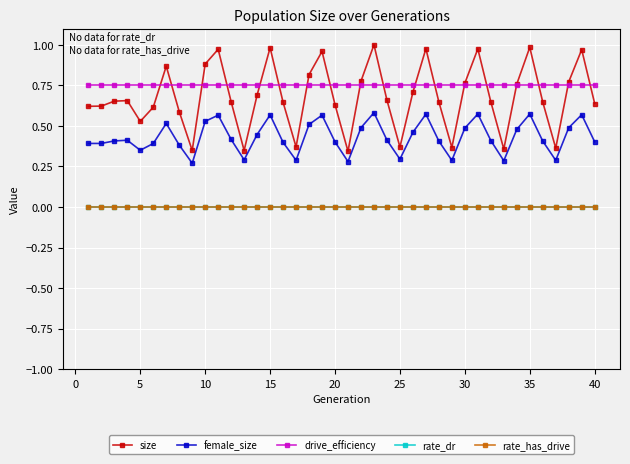

True or false: drive_efficiency and rate_has_drive intersect in this chart.

False